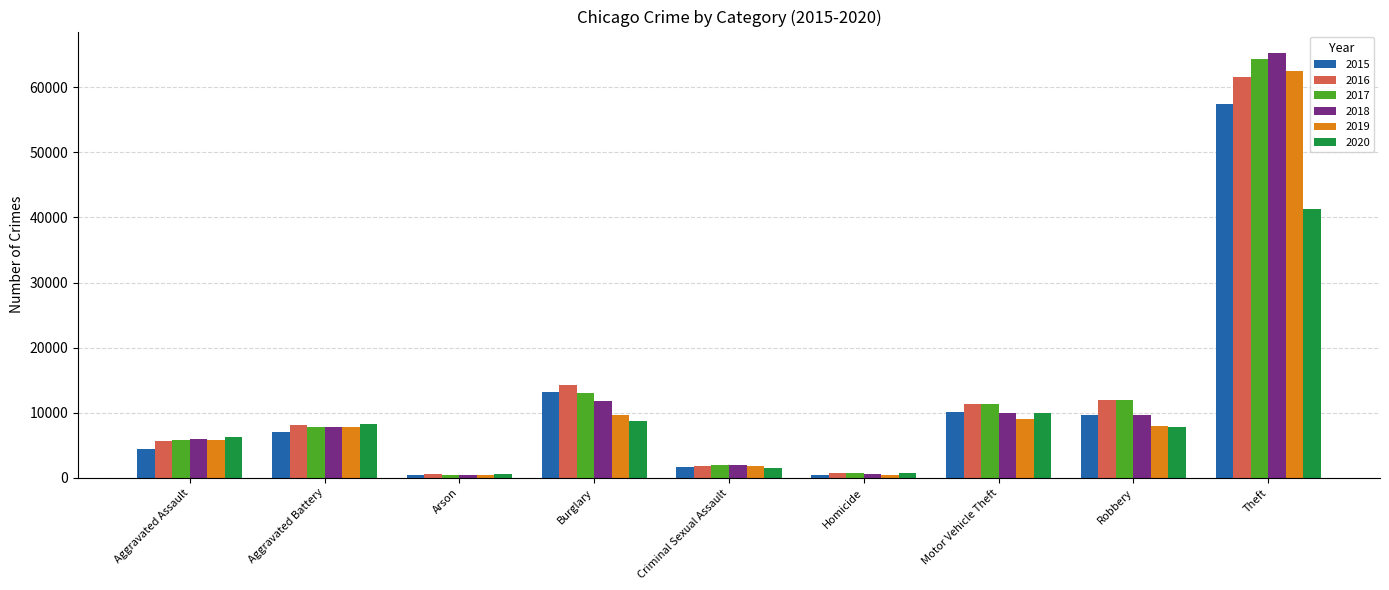

What is the average value of the 2015 series?

11596